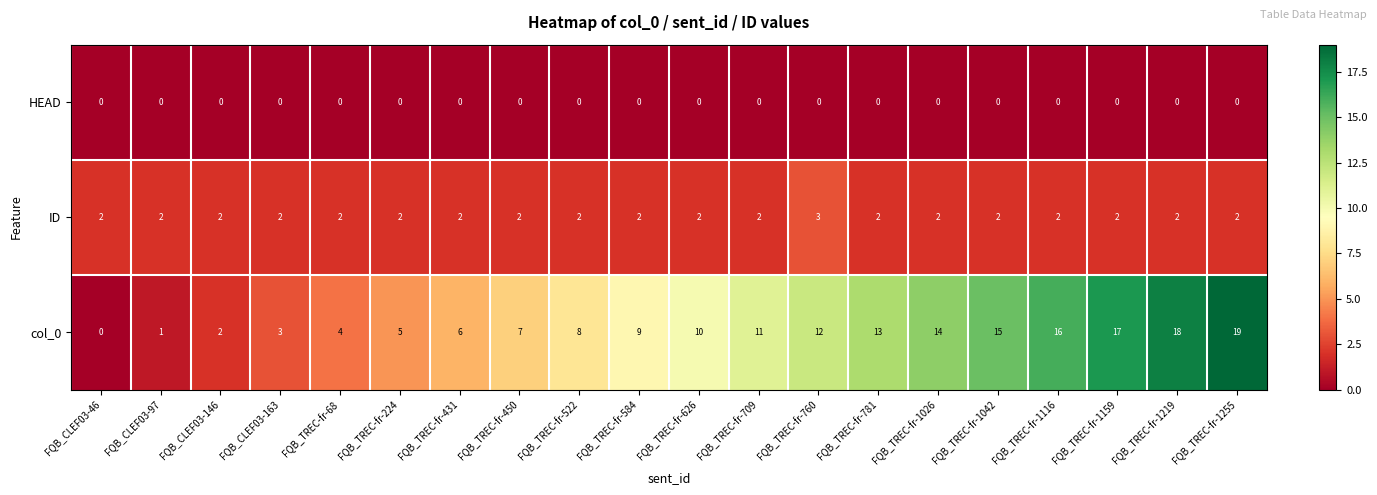

True or false: ID has a value of 3 at FQB_TREC-fr-1255.

False